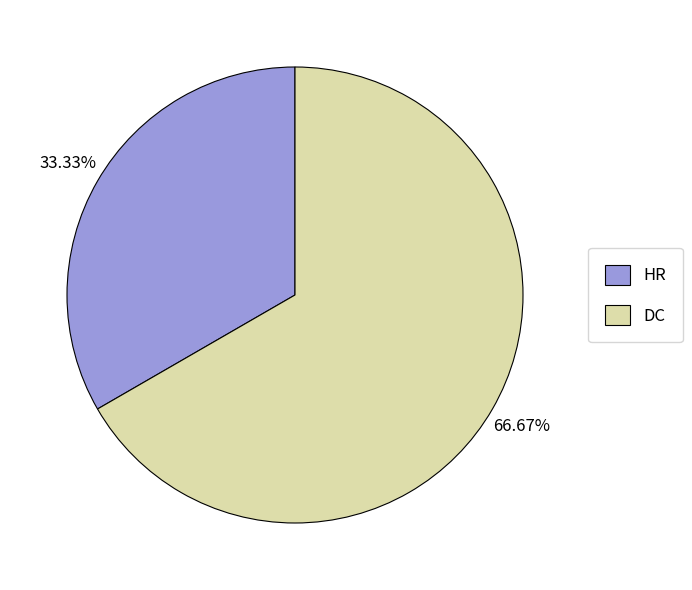

Does DC represent more than half of the total?

Yes